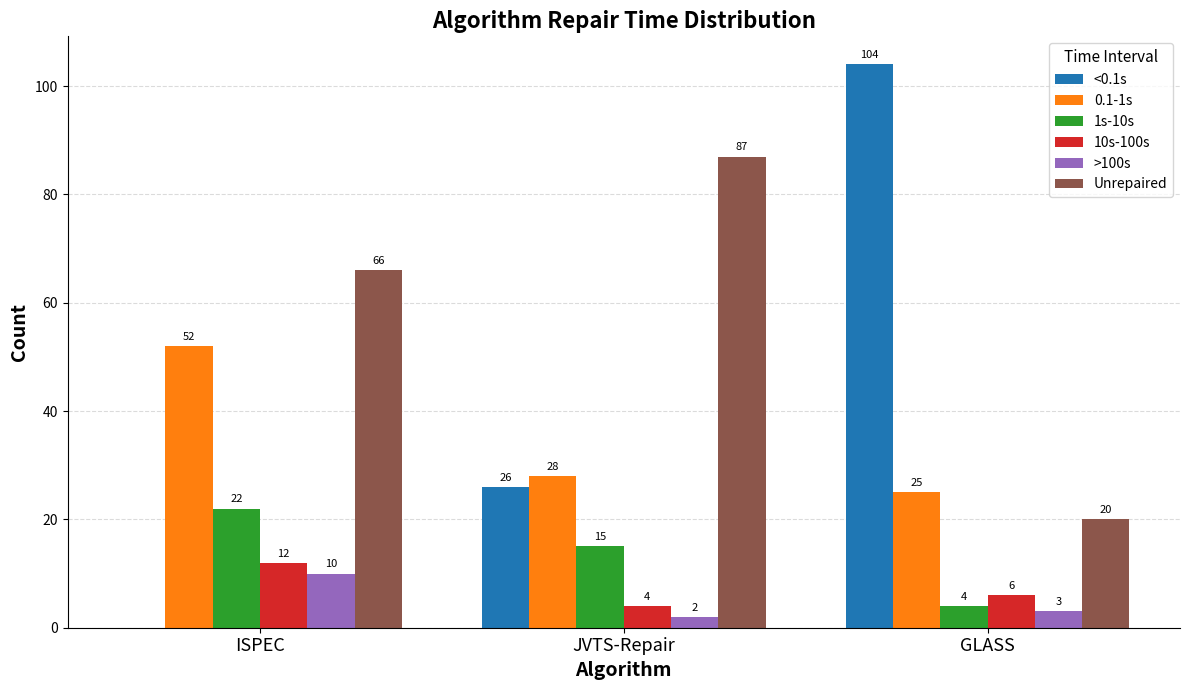

What value does the >100s series have at ISPEC?

10